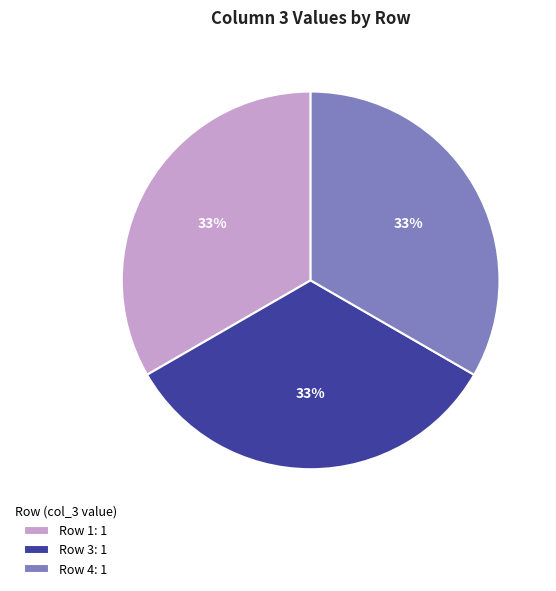

How many segments does this pie chart have?

3